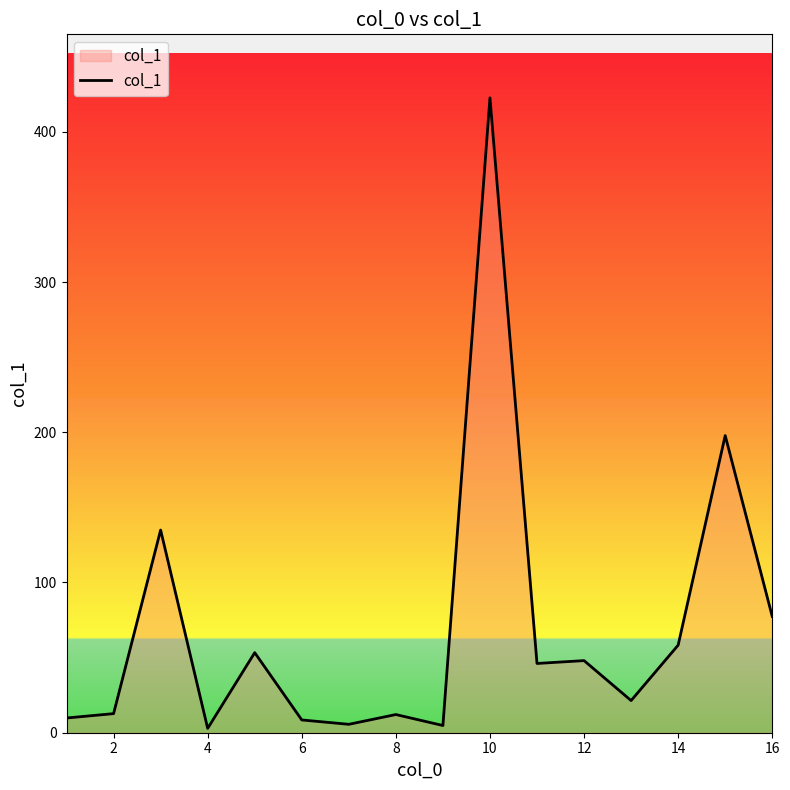

What is the difference between the maximum and minimum values?

419.7